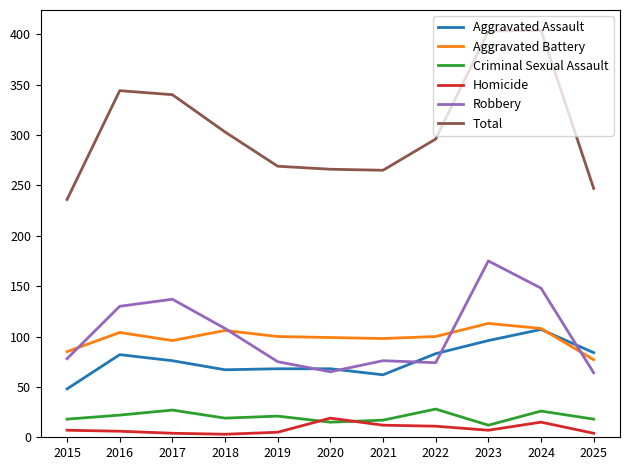

The Criminal Sexual Assault series shows 18 at 2015. True or false?

True